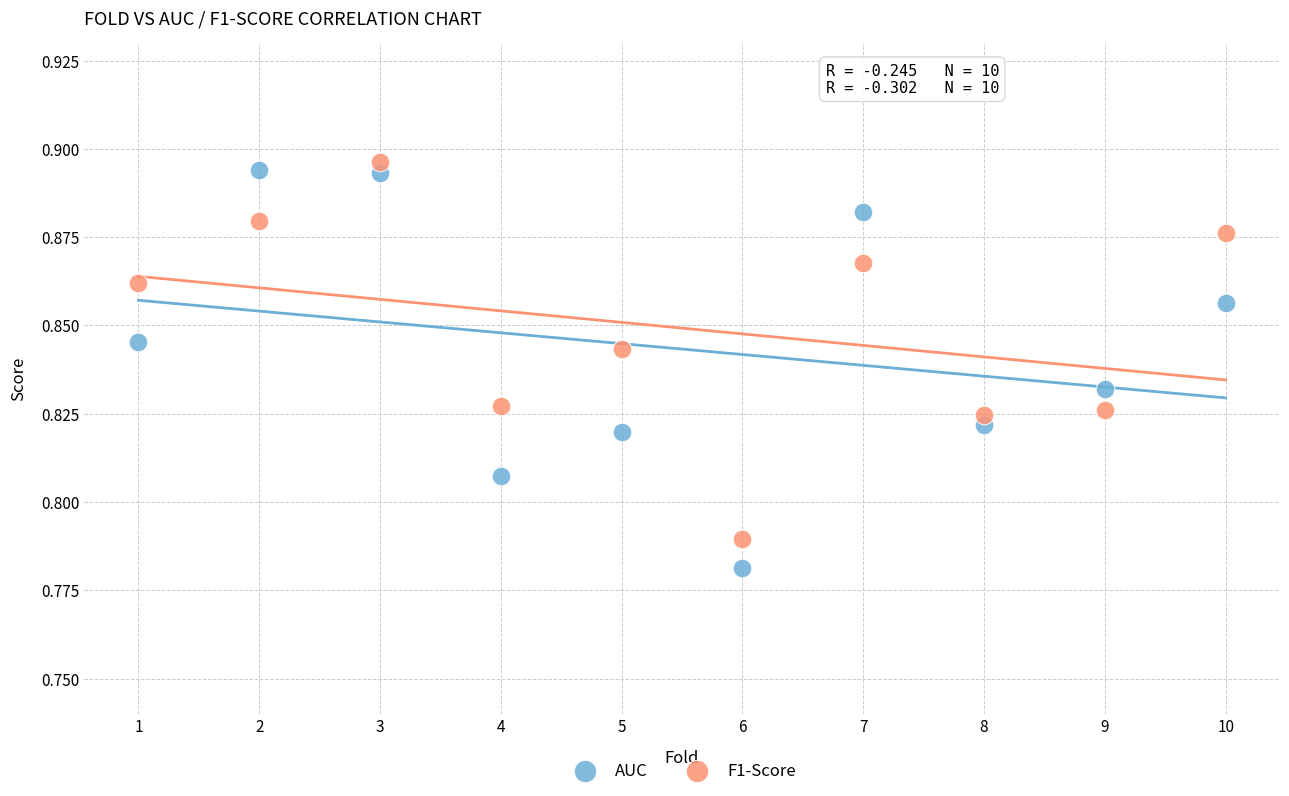

What is the X range (max minus min) for the scatter plot?

9.0